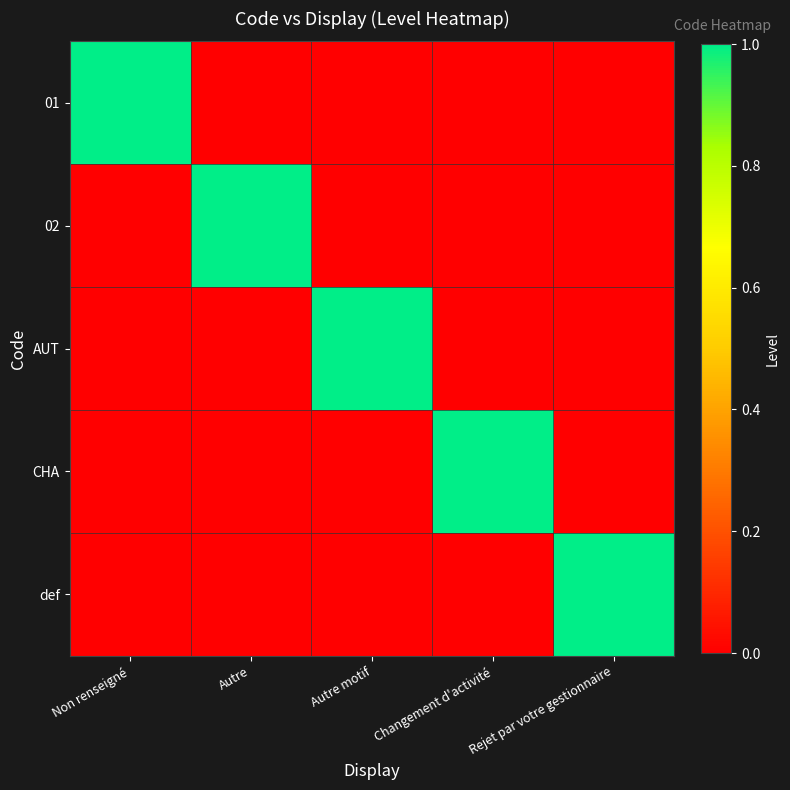

How many categories are shown in the chart?

5